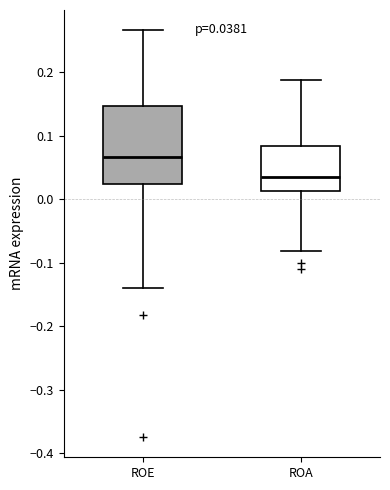

Which box's median line is the highest?

ROE